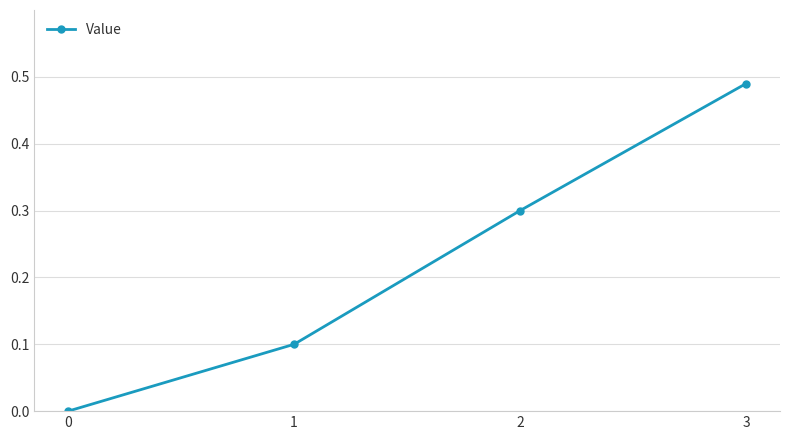

What is the sum of the values at 3 and 1?

0.6